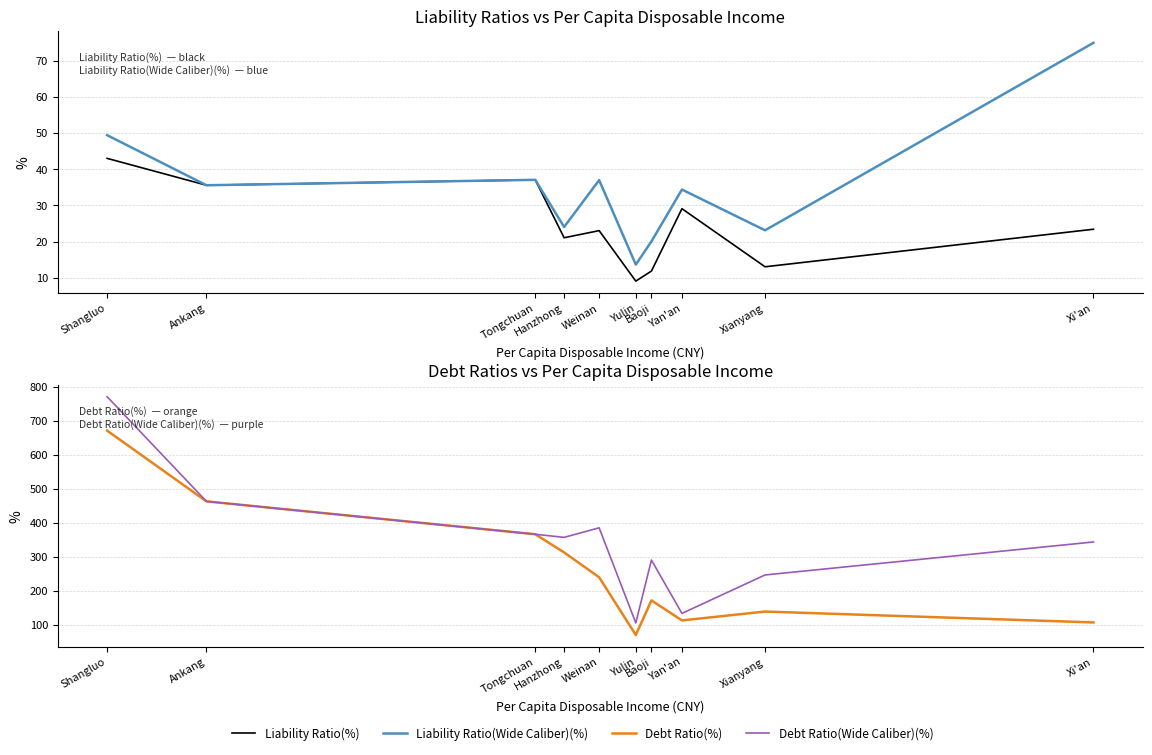

How many interior local valleys does the Debt Ratio(%) series have?

2